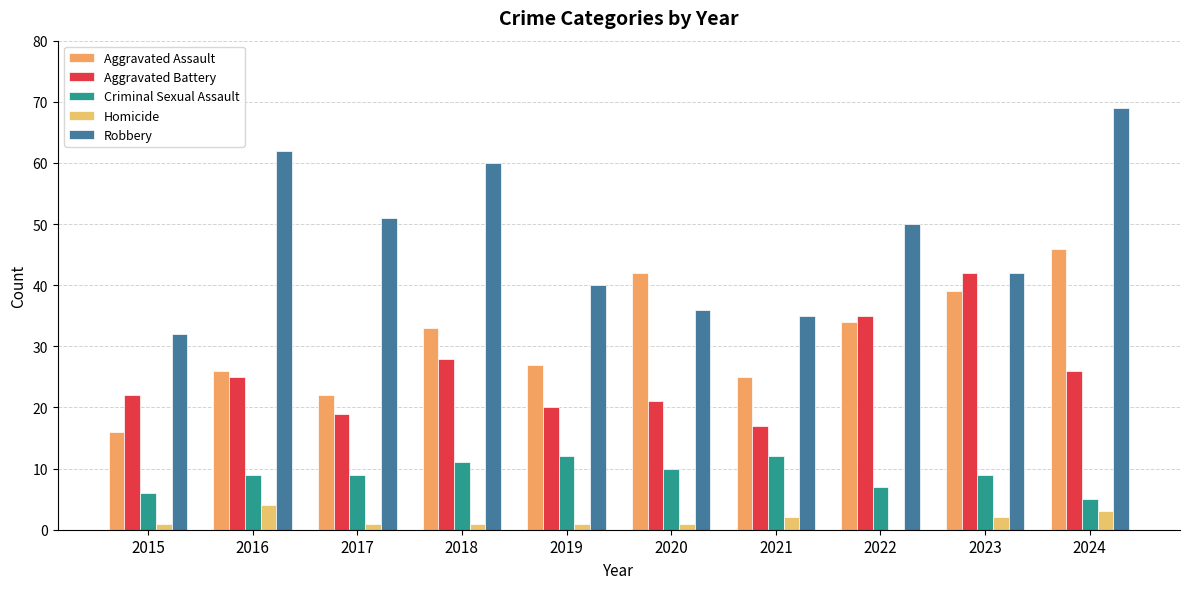

Which series has the widest spread of values?

Robbery